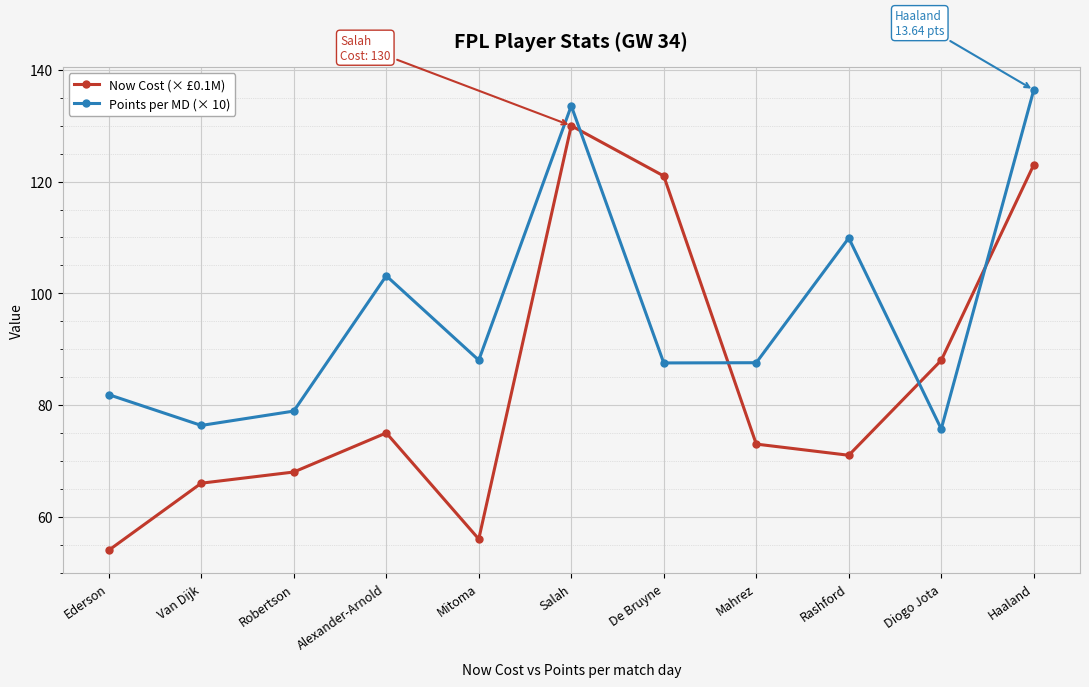

What is the difference between the highest and lowest values at Robertson?

10.9